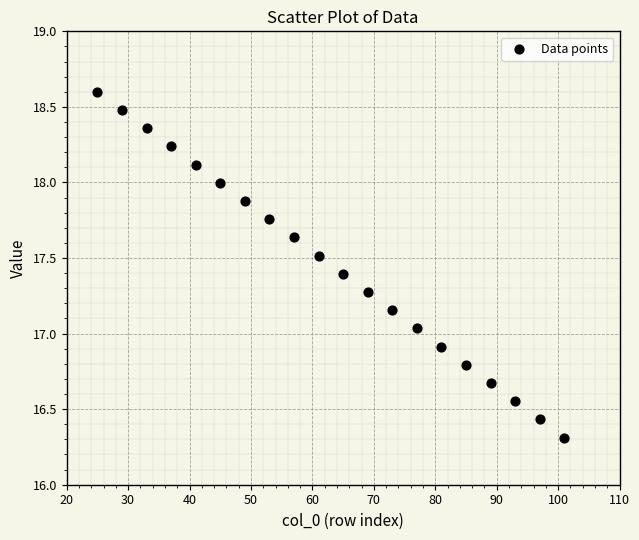

What is the range of Y values (max minus min)?

2.3